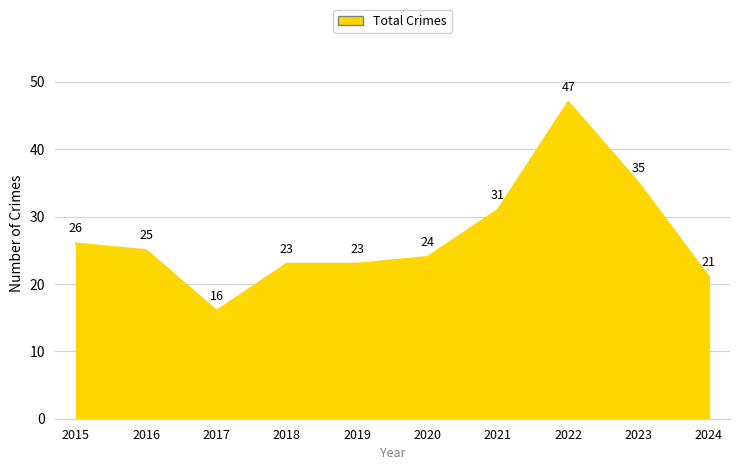

Reading left to right, extract all data points from this chart.

2015=26	2016=25	2017=16	2018=23	2019=23	2020=24	2021=31	2022=47	2023=35	2024=21